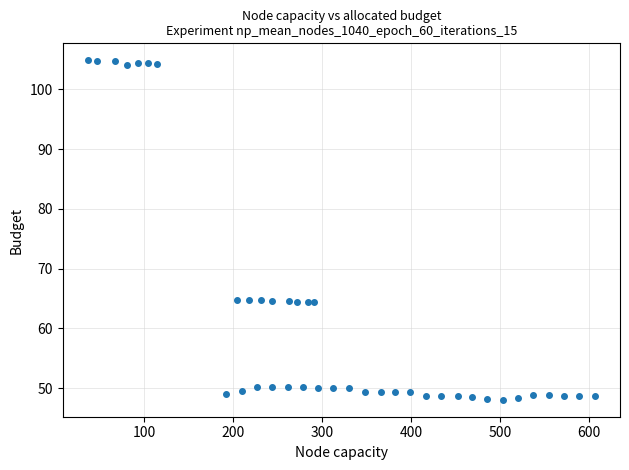

What is the range of X values (max minus min)?

569.9